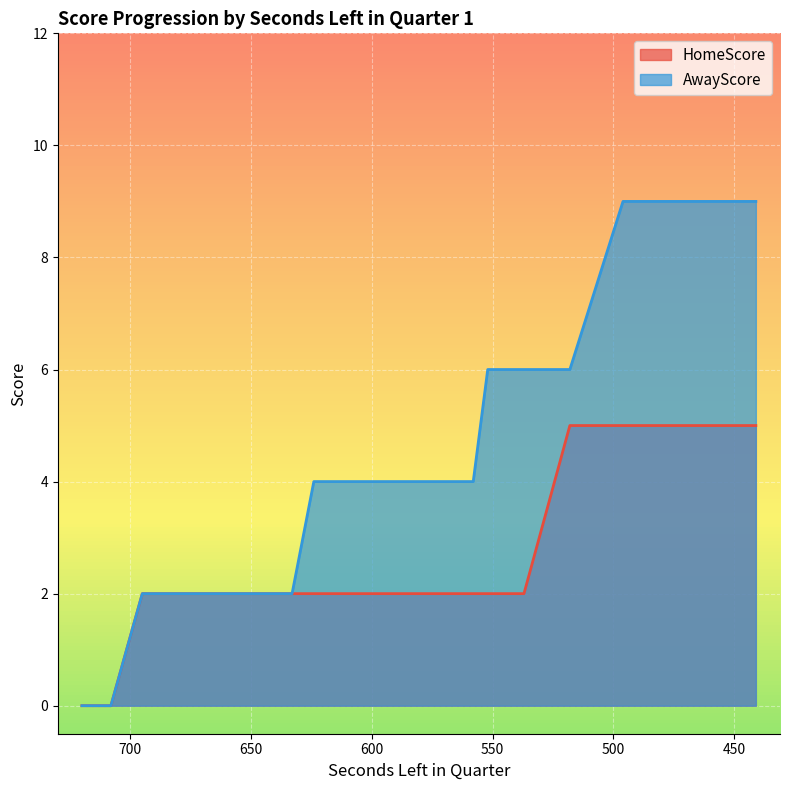

Which category has the lowest value across all series?

720